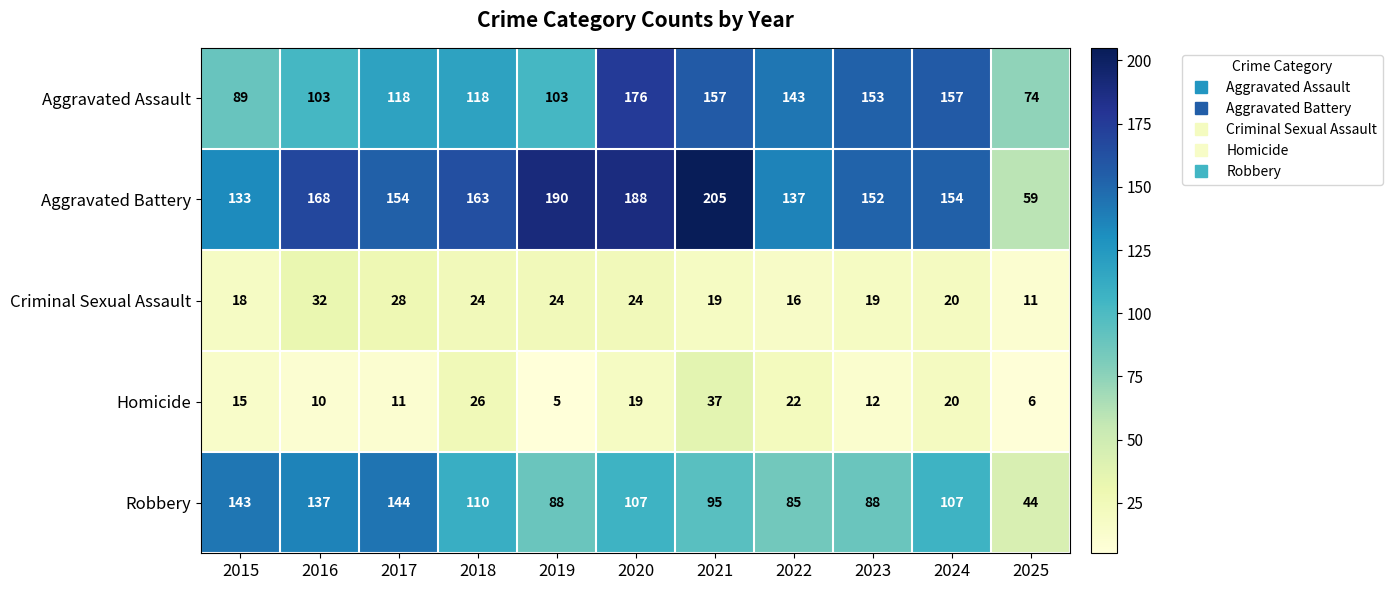

What is the spread (max minus min) of values at 2024?

137